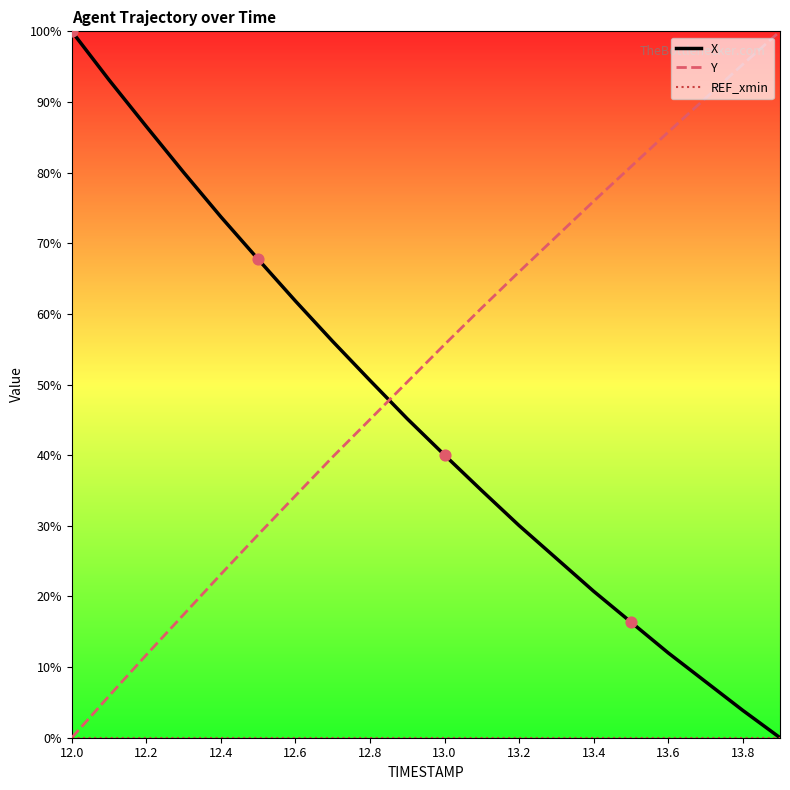

Which series has the largest total across all categories?

Y